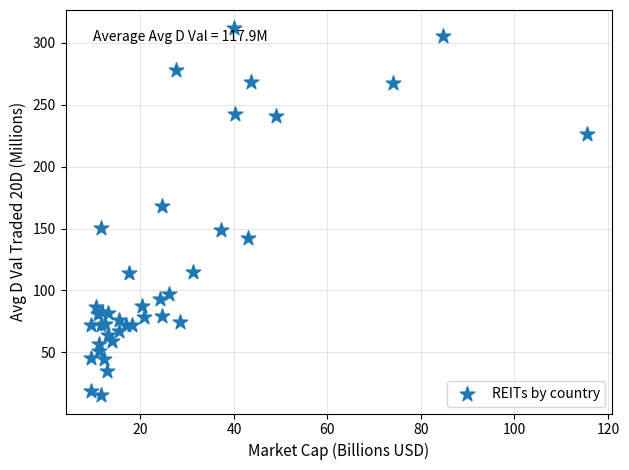

What Y value in the scatter plot is closest to 163?

168.4